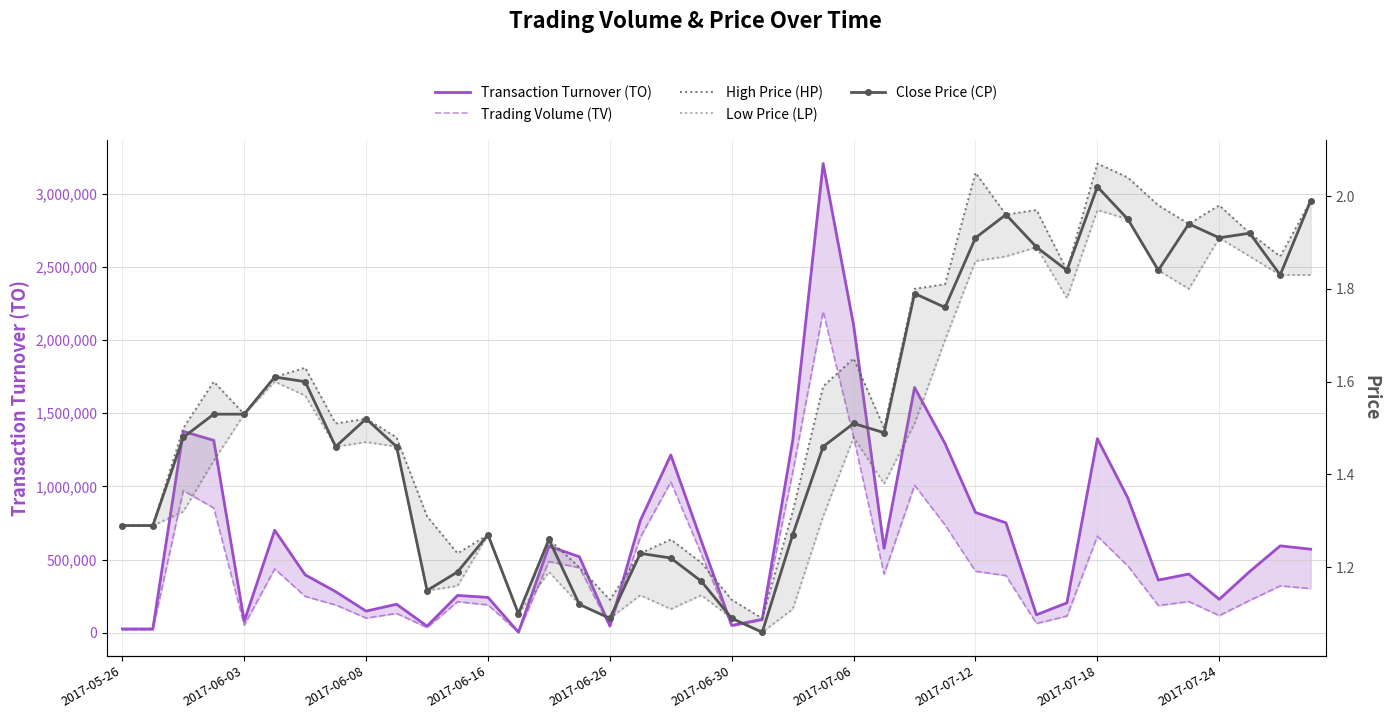

What is the difference between the Close Price (CP) values at 38 and 20?

0.7